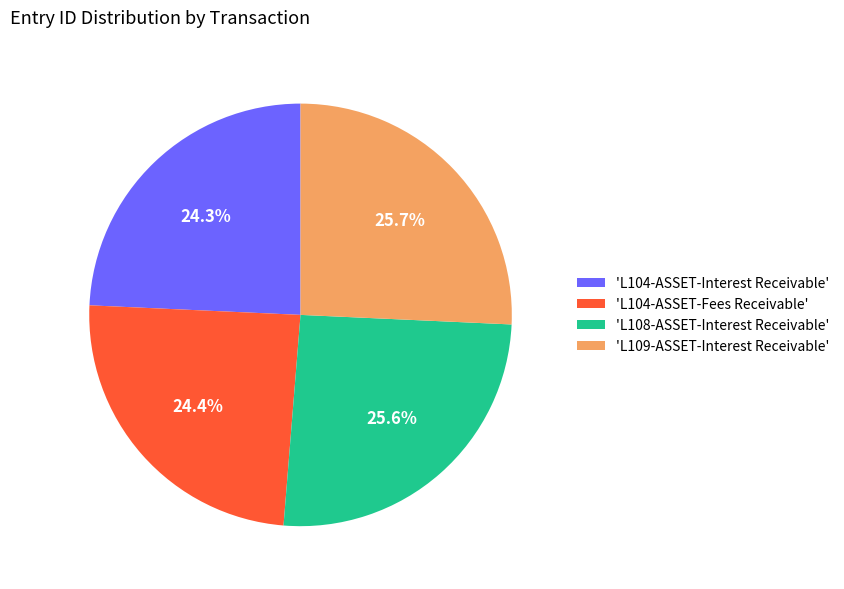

Is there any slice that represents more than half of the pie?

No